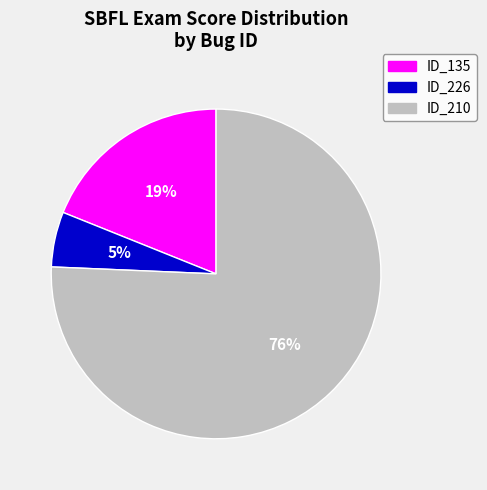

To the nearest percent, what is the average slice percentage?

33%